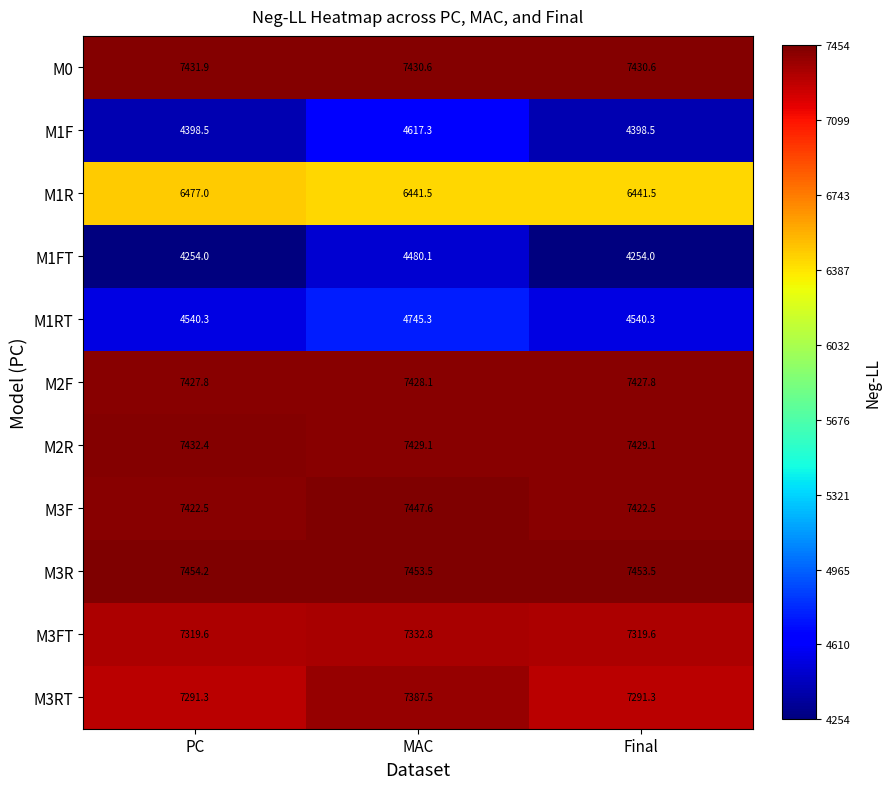

What is the approximate value of M1F at MAC?

4617.3